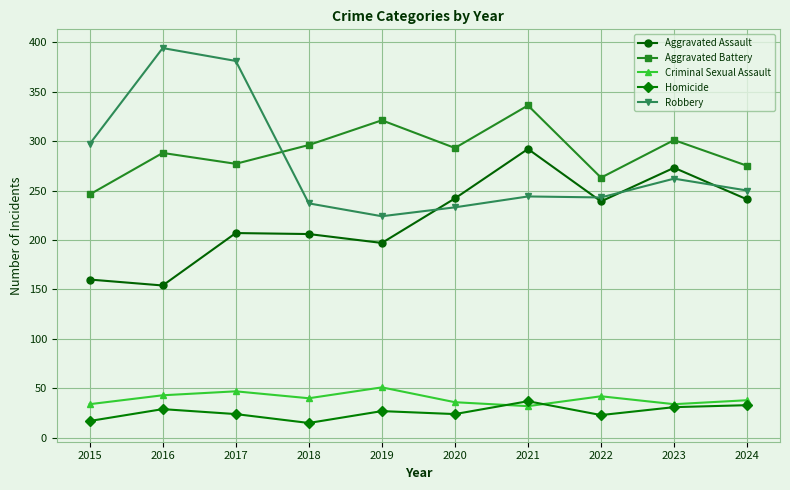

The value of Aggravated Assault at 2021 is 122. True or false?

False